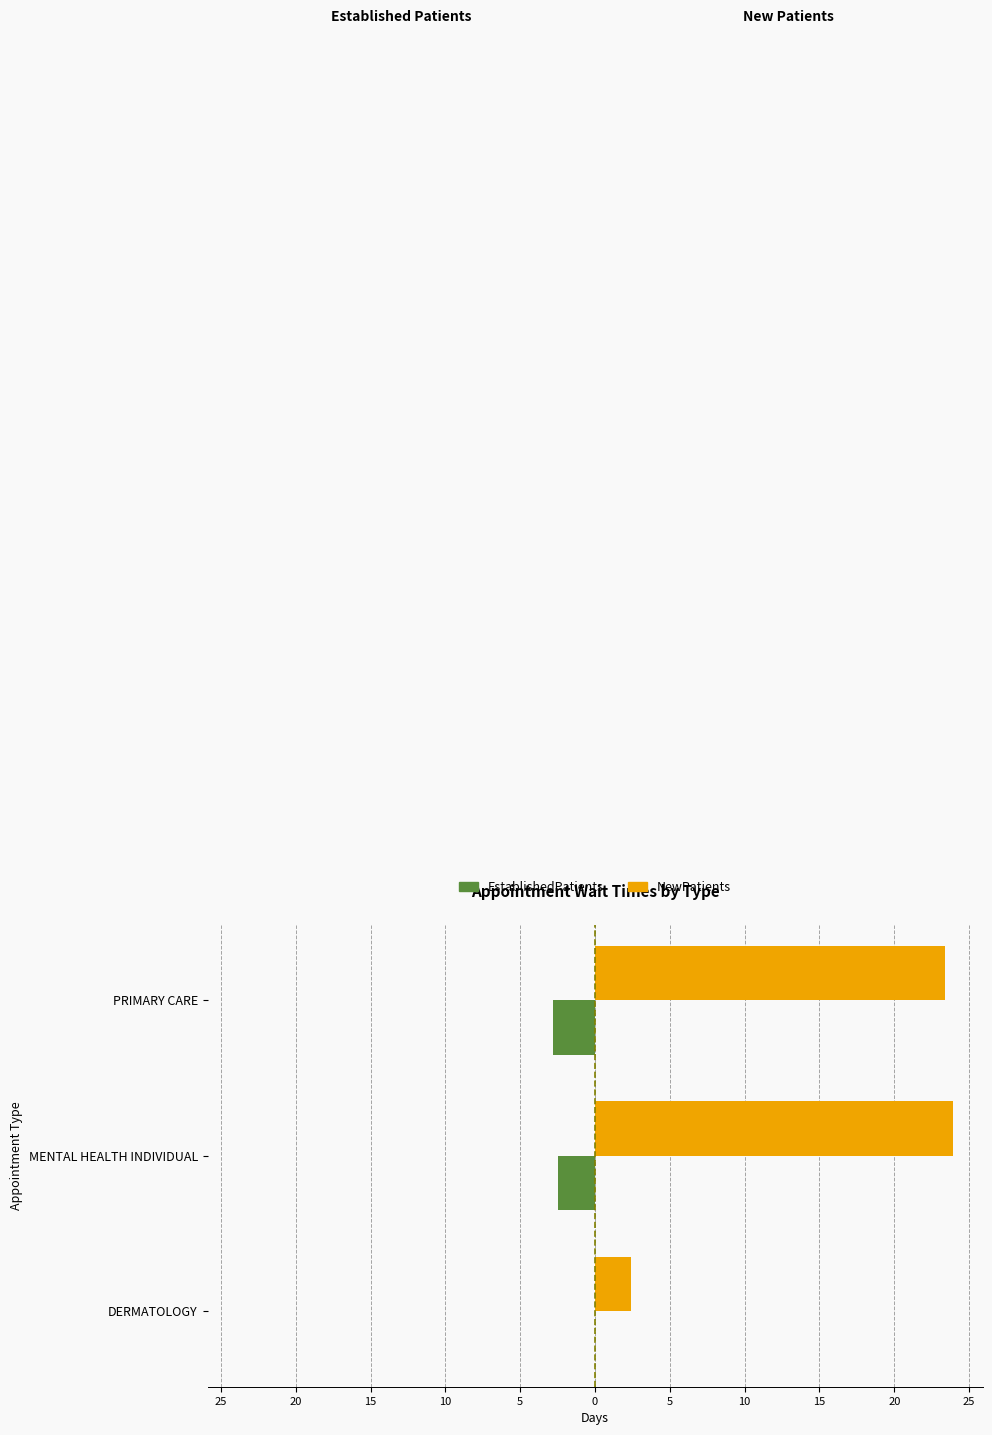

What are all the series names shown in the legend?

EstablishedPatients, NewPatients